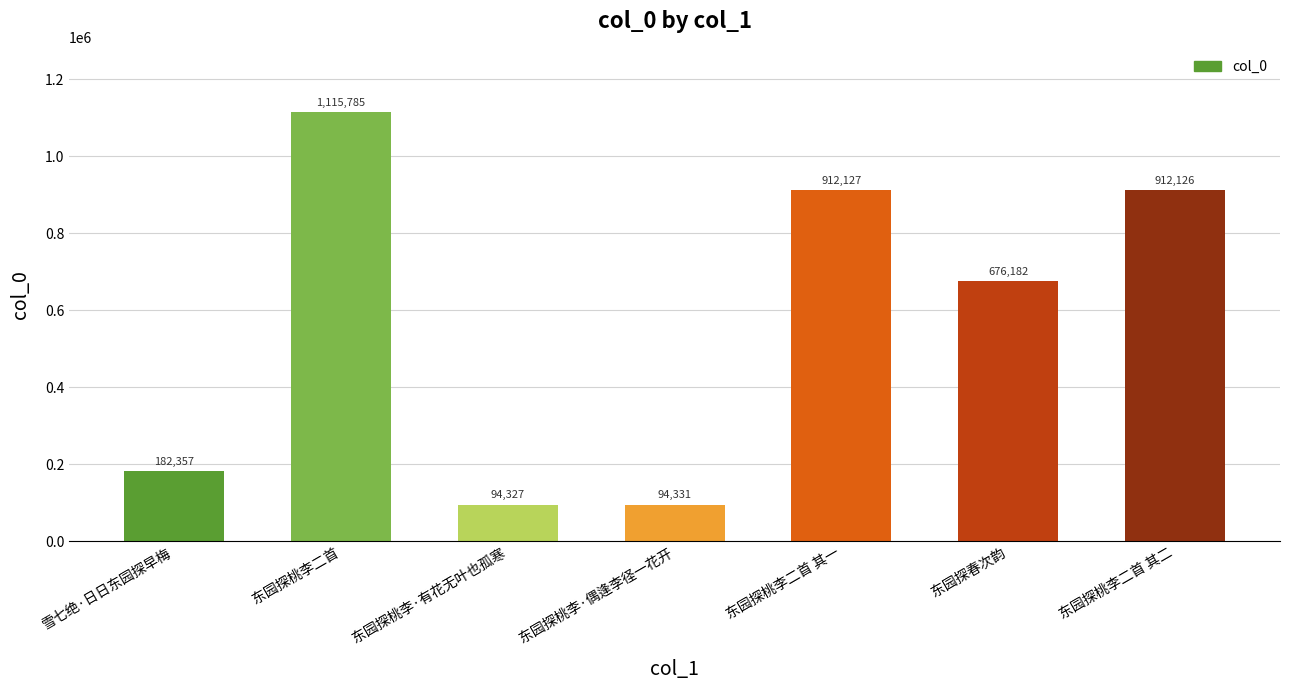

Is it true that the value at 东园探桃李二首 其一 is 912127?

True